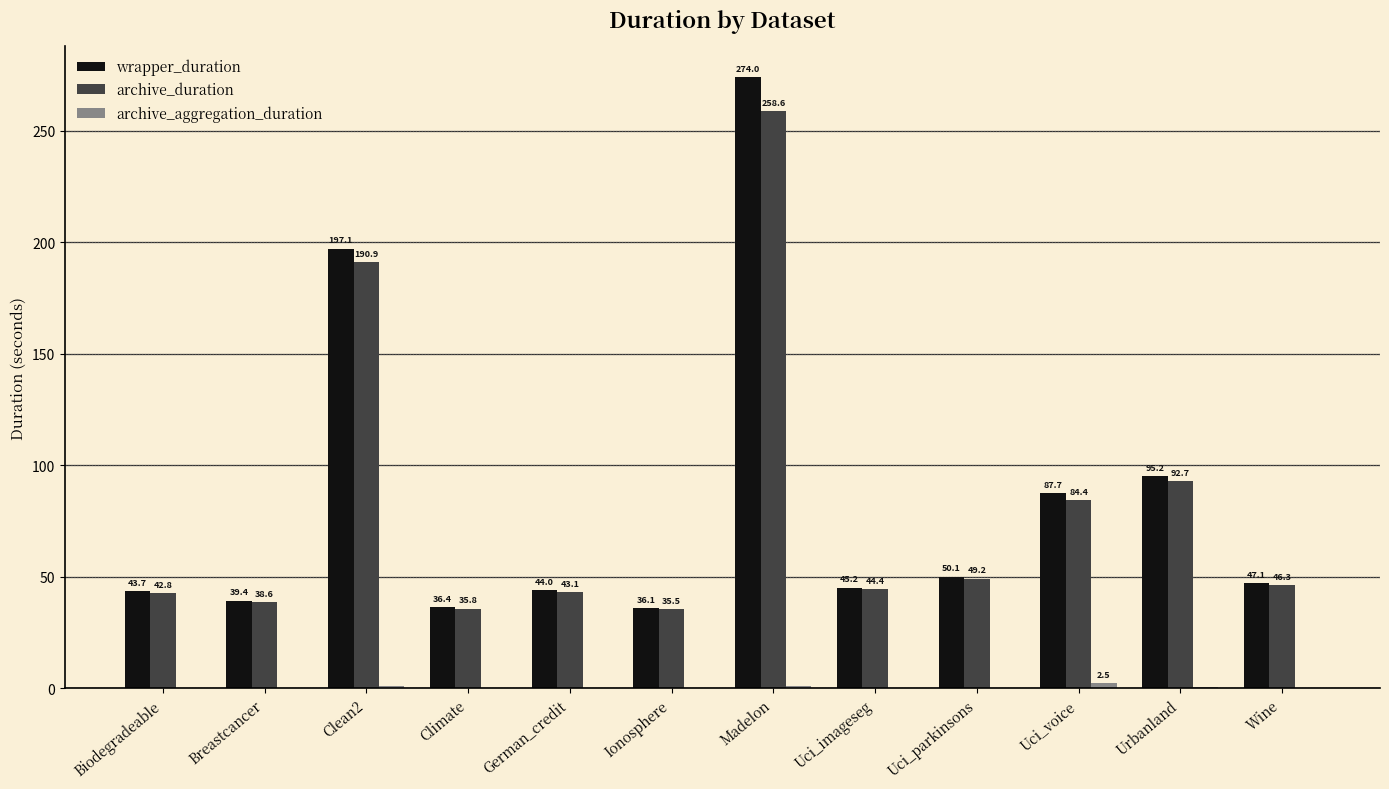

At which label does archive_duration reach its peak?

Madelon